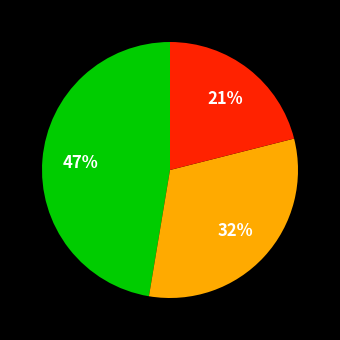

Is there a majority slice in this chart?

No